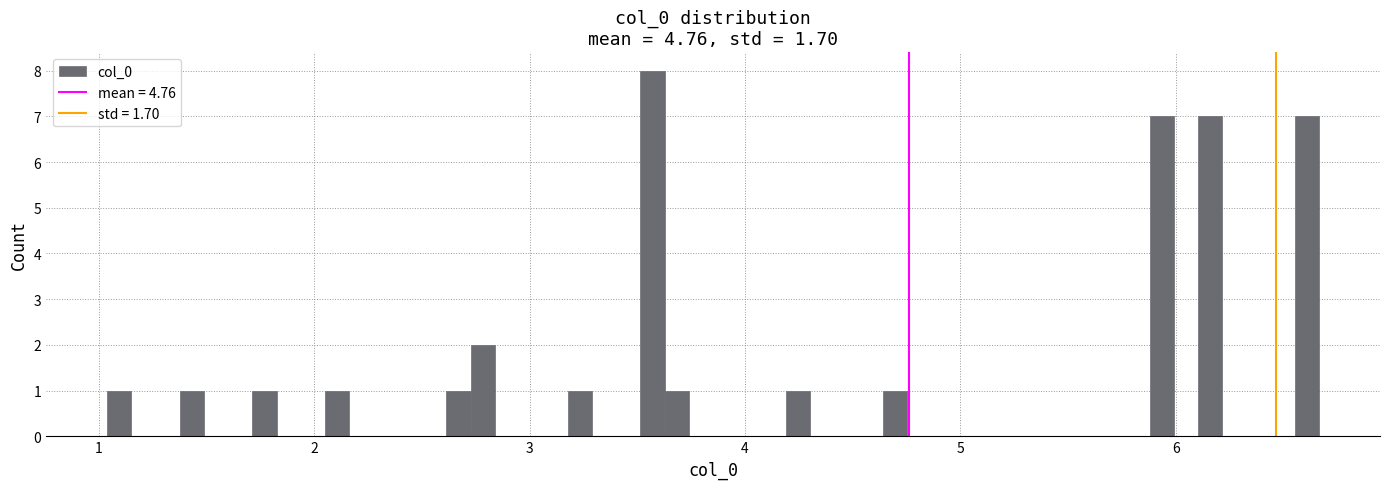

Read against the x-axis, roughly where is the centre of the tallest bar?

3.6